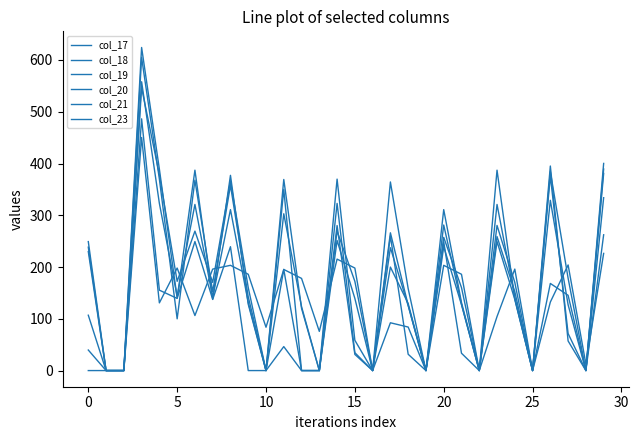

Is this an area chart (filled region under the line)?

No